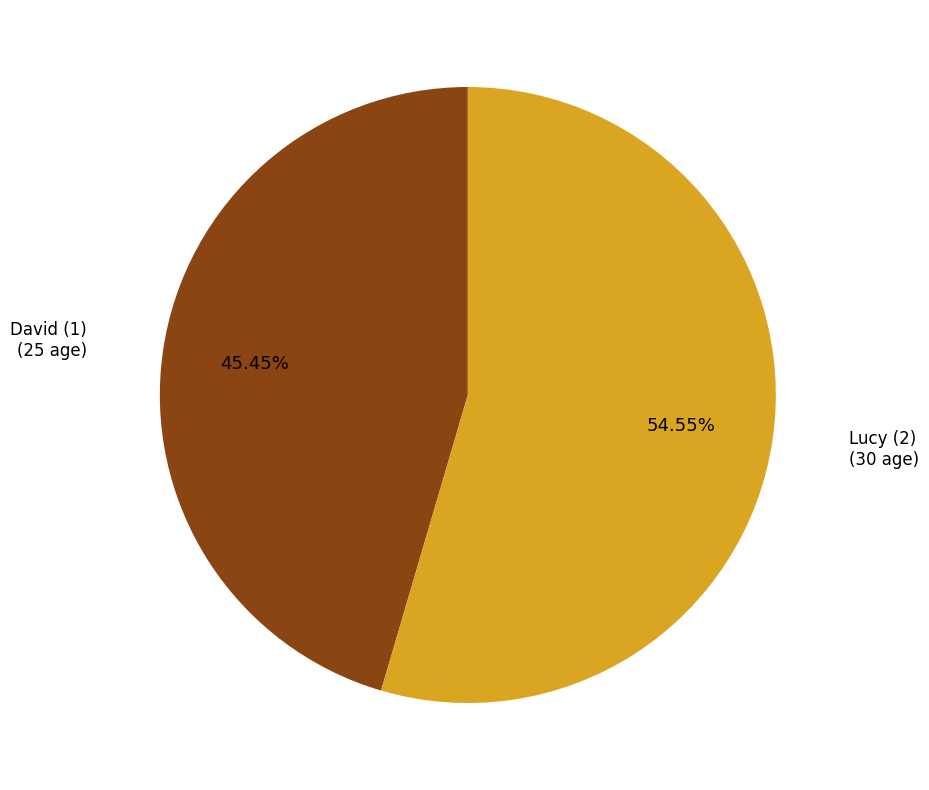

Do David (1) and Lucy (2) together represent more than half of the pie?

Yes